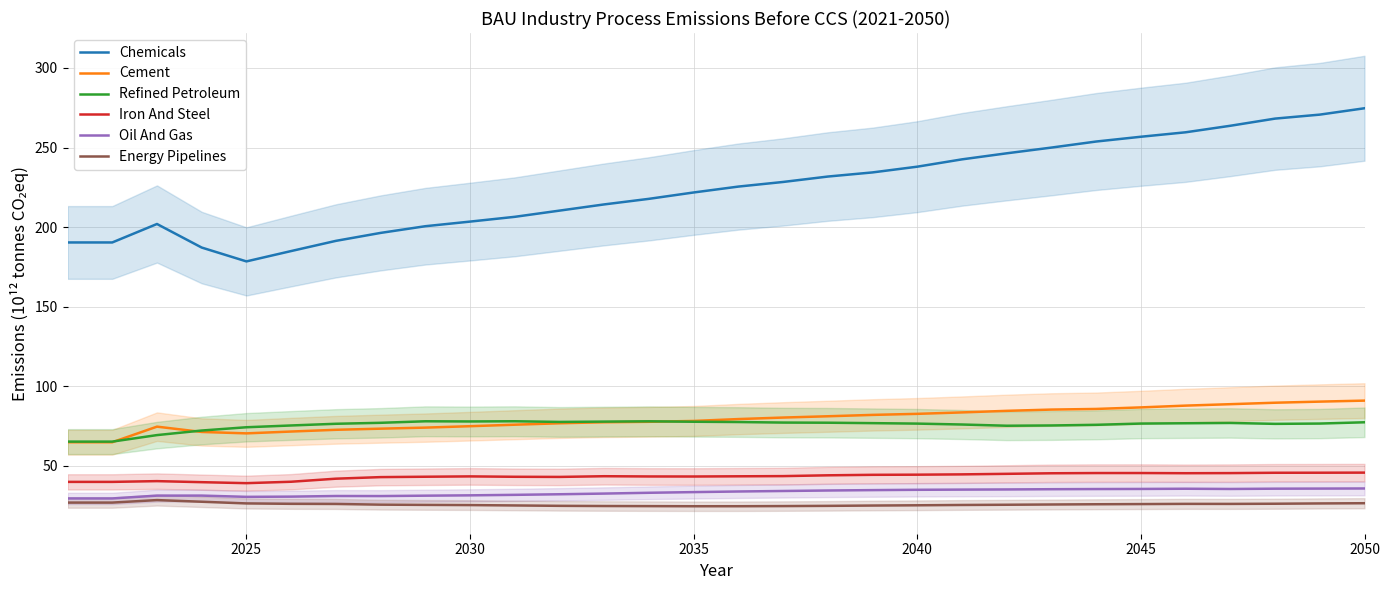

True or false: Chemicals and Refined Petroleum cross at least once.

False